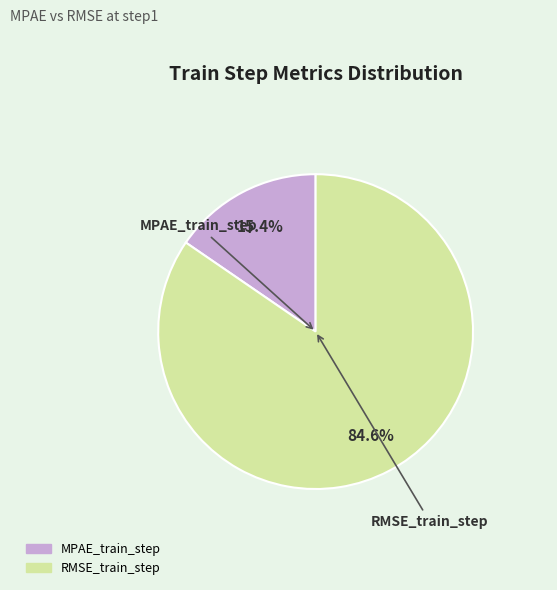

Do MPAE_train_step and RMSE_train_step together represent more than half of the pie?

Yes